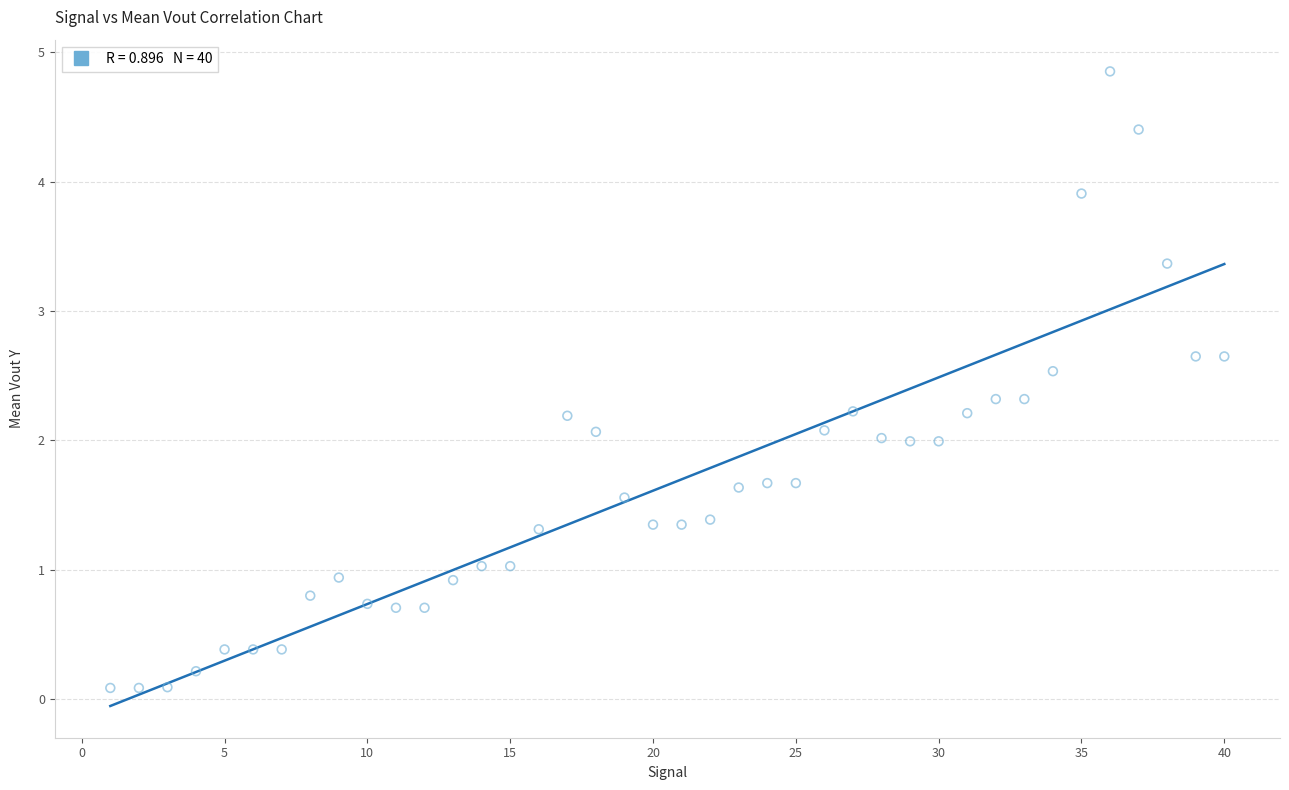

What is the range of X values (max minus min)?

39.0